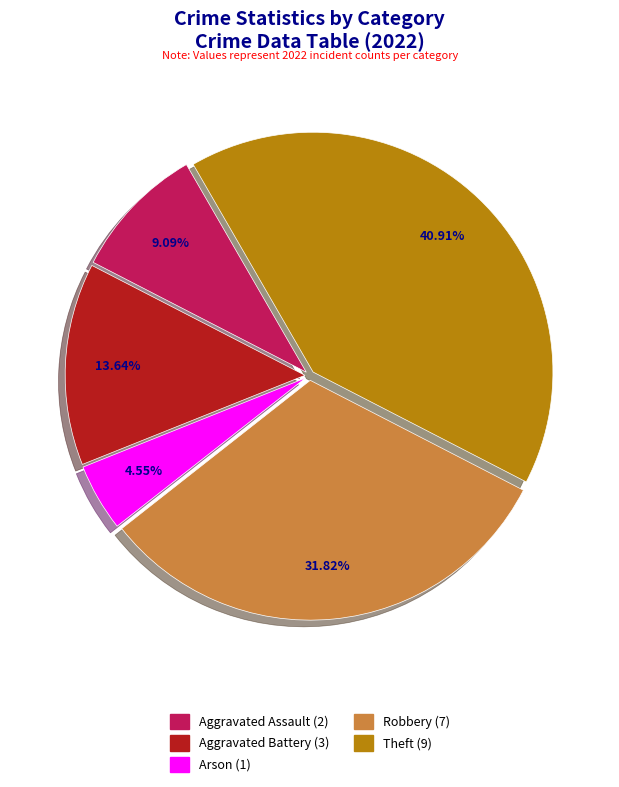

Is there a majority slice in this chart?

No